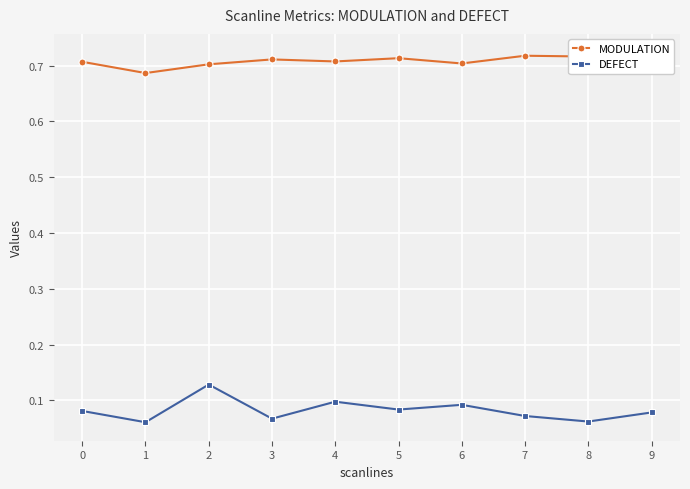

Reading left to right, extract all data points from this chart.

MODULATION: 0.7	0.7	0.7	0.7	0.7	0.7	0.7	0.7	0.7	0.7
DEFECT: 0.1	0.1	0.1	0.1	0.1	0.1	0.1	0.1	0.1	0.1